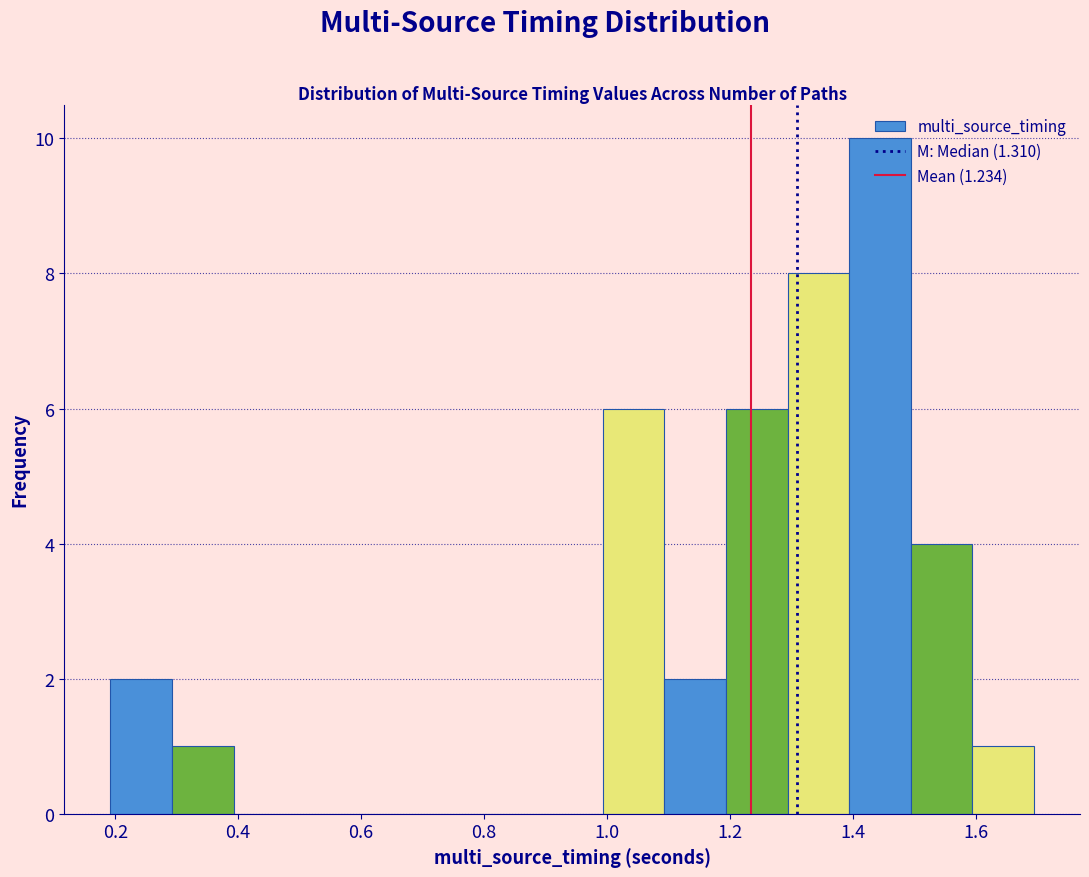

Reading left to right, transcribe this chart: for each bar, give the range it covers on the x-axis and its height. Neither the bar edges nor the heights are printed on the chart, so give them approximately, as read against the axes.

0.2 to 0.3: 2
0.3 to 0.4: 1
0.4 to 0.5: 0
0.5 to 0.6: 0
0.6 to 0.7: 0
0.7 to 0.8: 0
0.8 to 0.9: 0
0.9 to 1.0: 0
1.0 to 1.1: 6
1.1 to 1.2: 2
1.2 to 1.3: 6
1.3 to 1.4: 8
1.4 to 1.5: 10
1.5 to 1.6: 4
1.6 to 1.7: 1